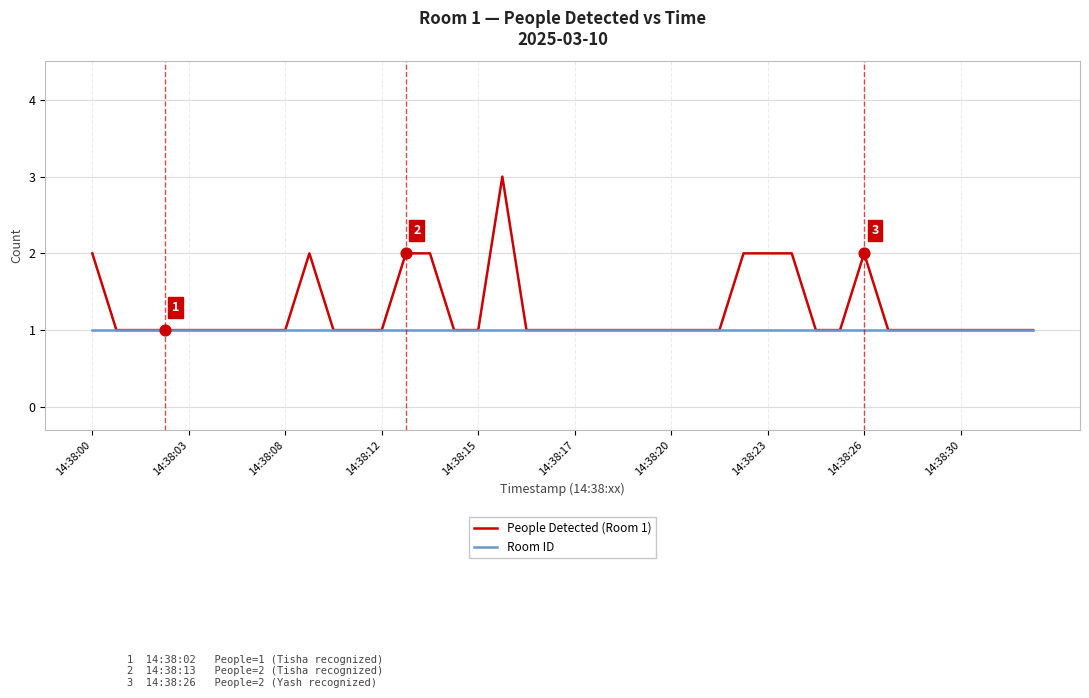

Which series has the largest range (max minus min)?

People Detected (Room 1)